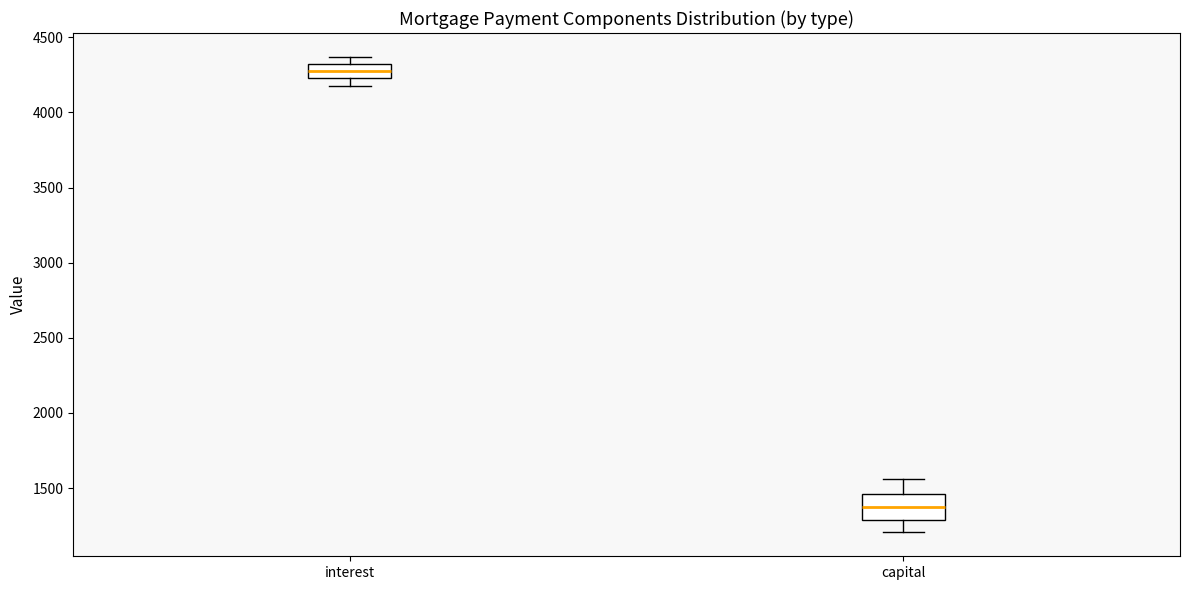

Where is the upper edge of the box for interest on the y-axis? The values are not printed on the chart, so give them approximately, as read against the axis.

4350